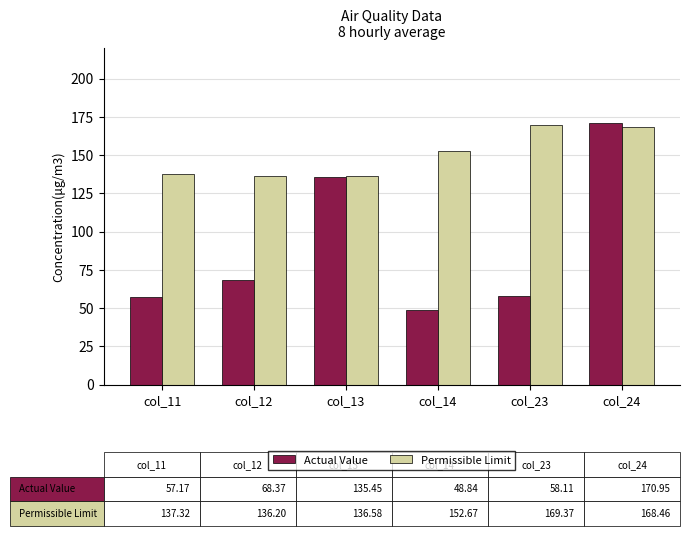

What is the total value across all series at col_11?

194.5